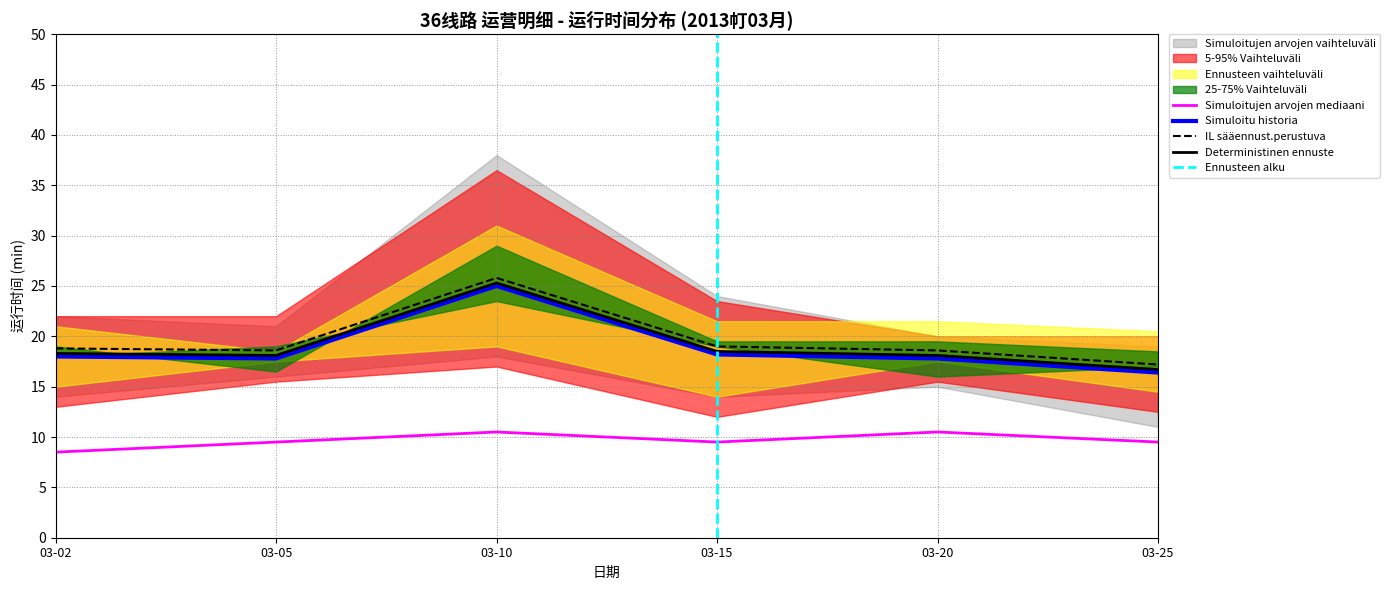

At which category is the sum across all series the highest?

03-10